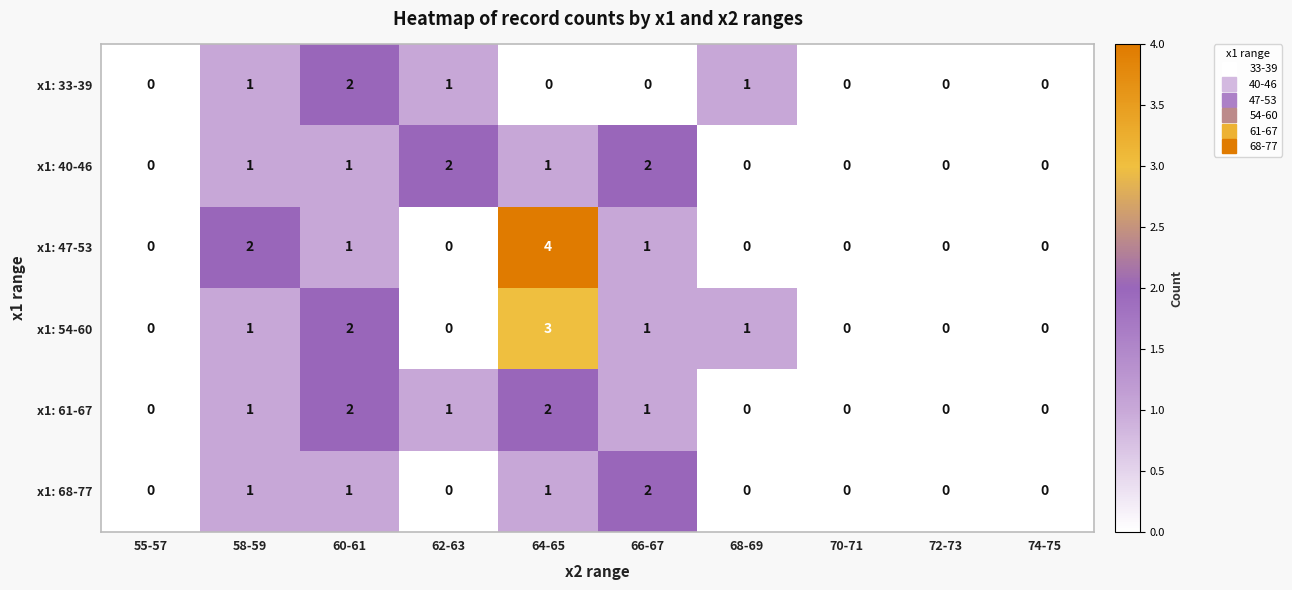

What is the difference between the highest and lowest values at 66-67?

2